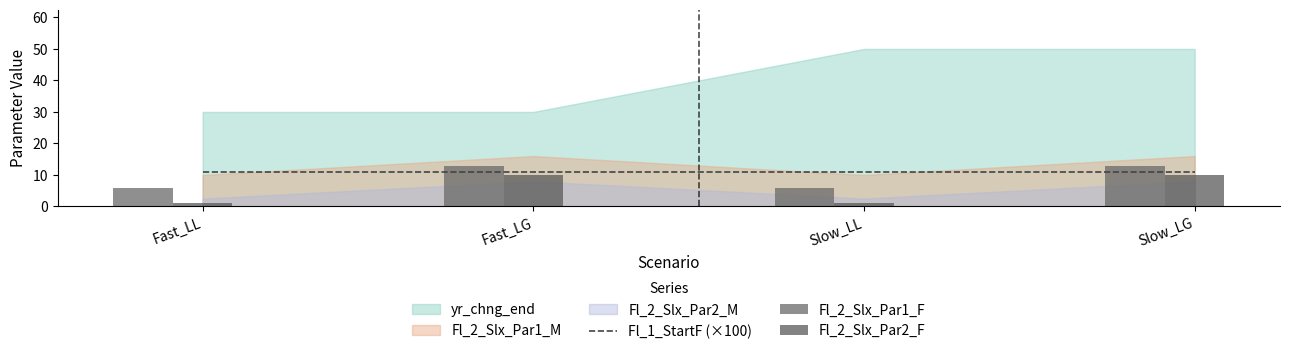

What is the value of the Fl_1_StartF (×100) bar at the 4th from the left?

10.8